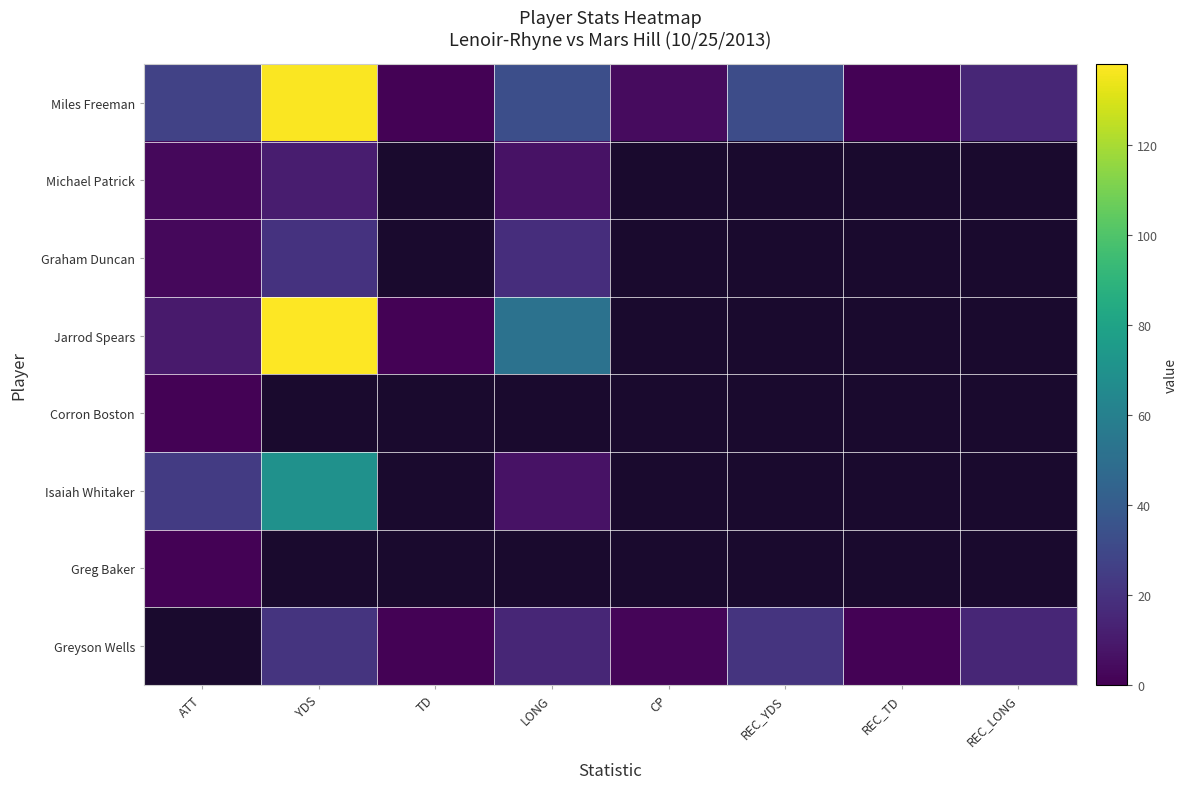

True or false: Greg Baker has a value of 0 at REC_LONG.

True